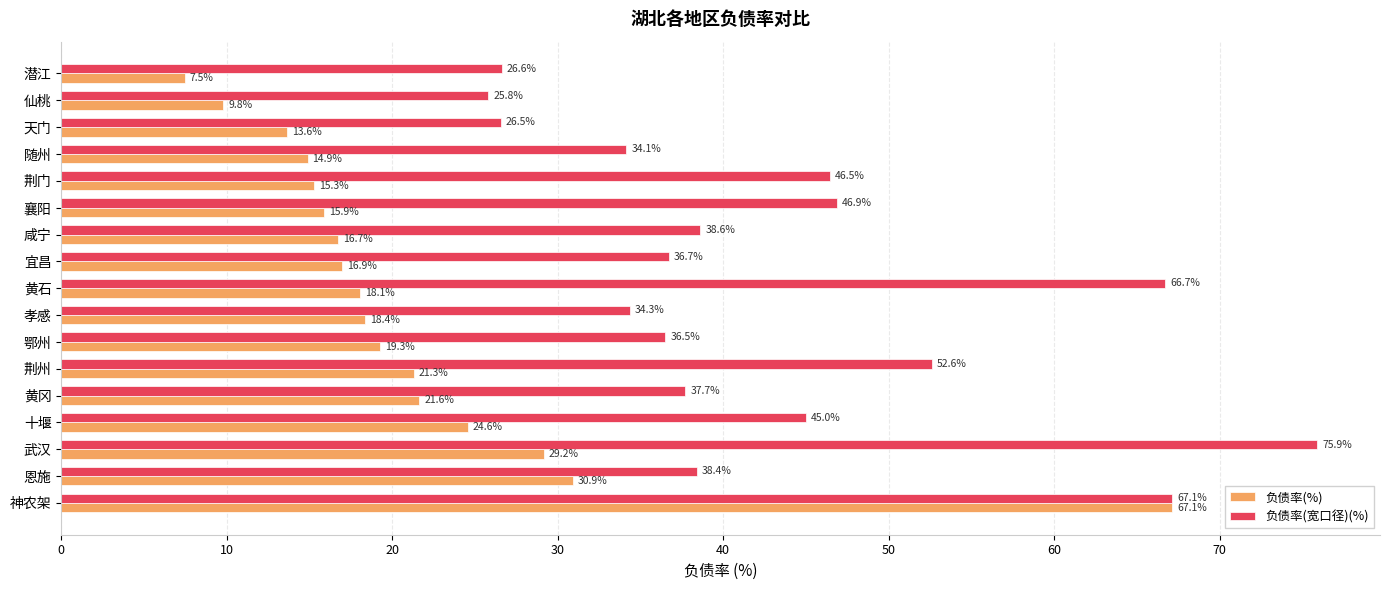

What is the sum of all 负债率(%) values?

361.0